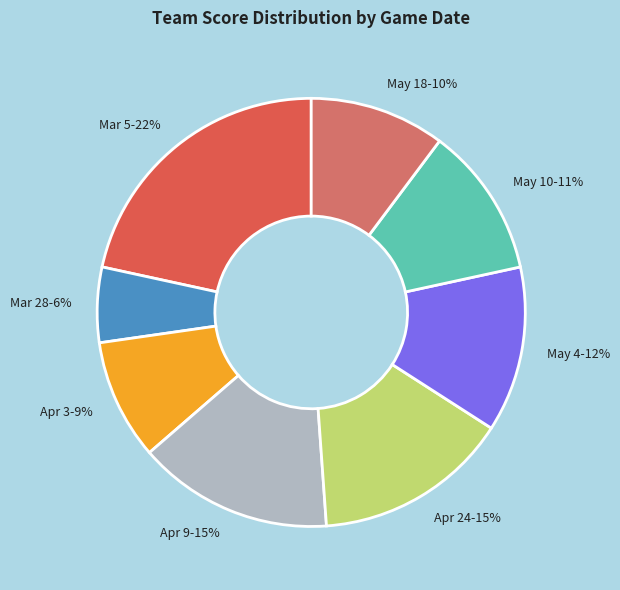

Between Apr 24-15% and Mar 28-6%, which is larger?

Apr 24-15%